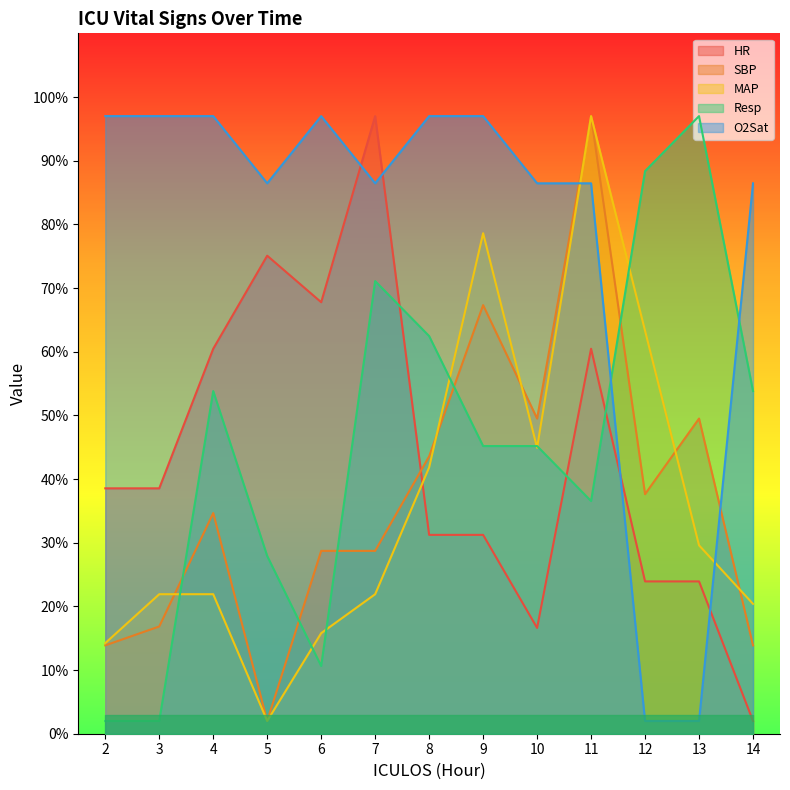

Which series has the largest range (max minus min)?

HR